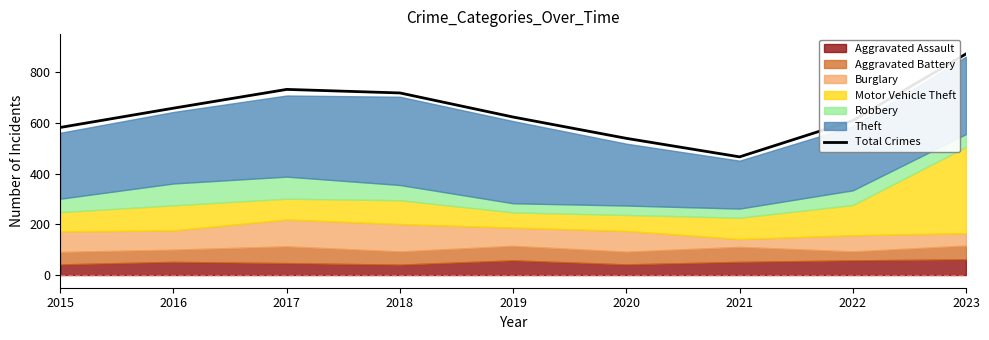

Reading right to left, what are all the values shown in this chart?

2023=872	2022=609	2021=466	2020=539	2019=623	2018=718	2017=732	2016=658	2015=582